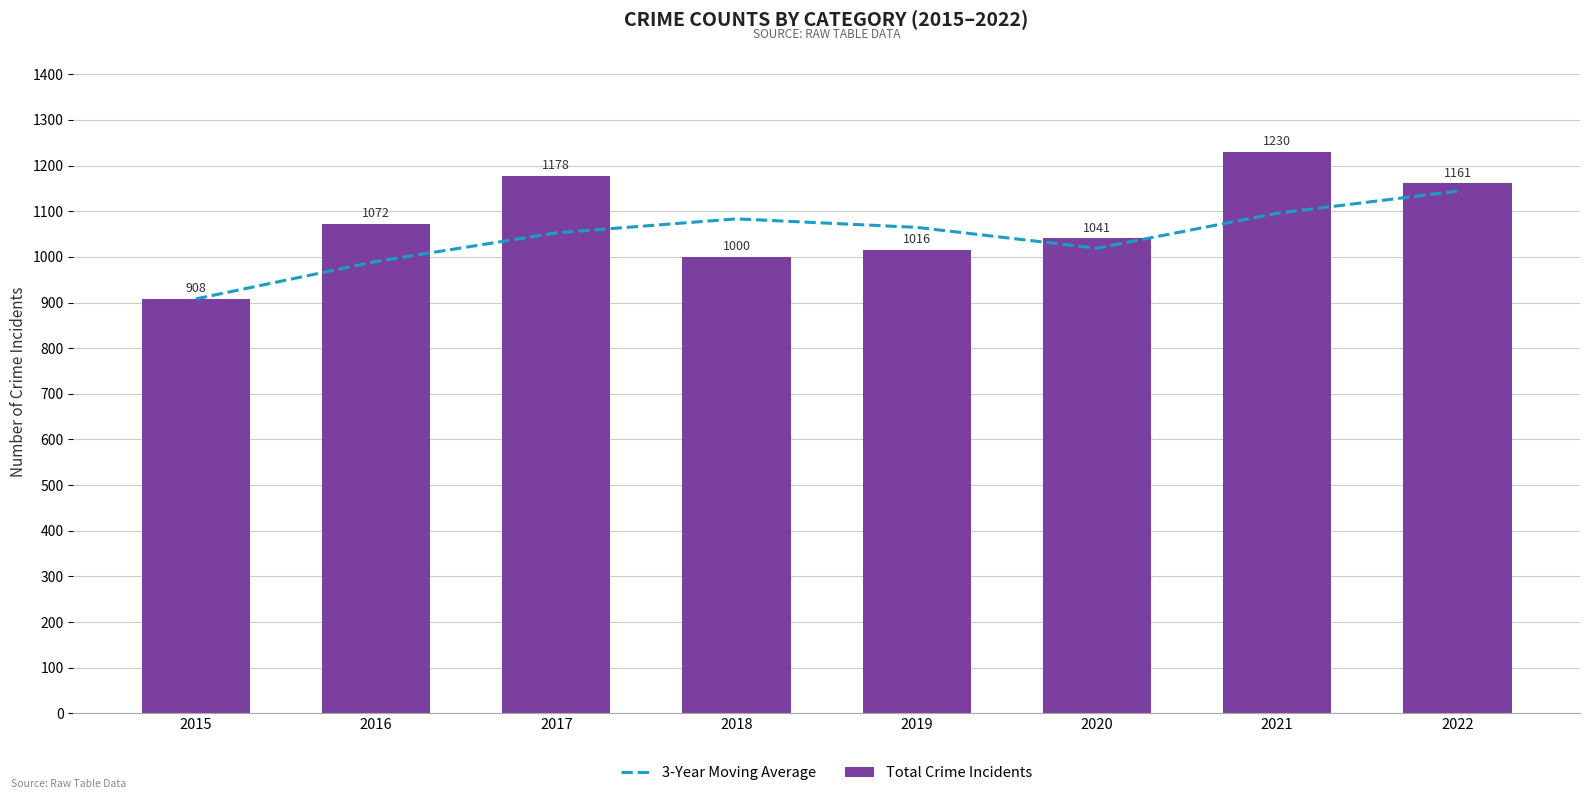

Reading left to right, transcribe all the data shown in this chart.

3-Year Moving Average: 908.0	990.0	1052.7	1083.3	1064.7	1019.0	1095.7	1144.0
Total Crime Incidents: 908.0	1072.0	1178.0	1000.0	1016.0	1041.0	1230.0	1161.0